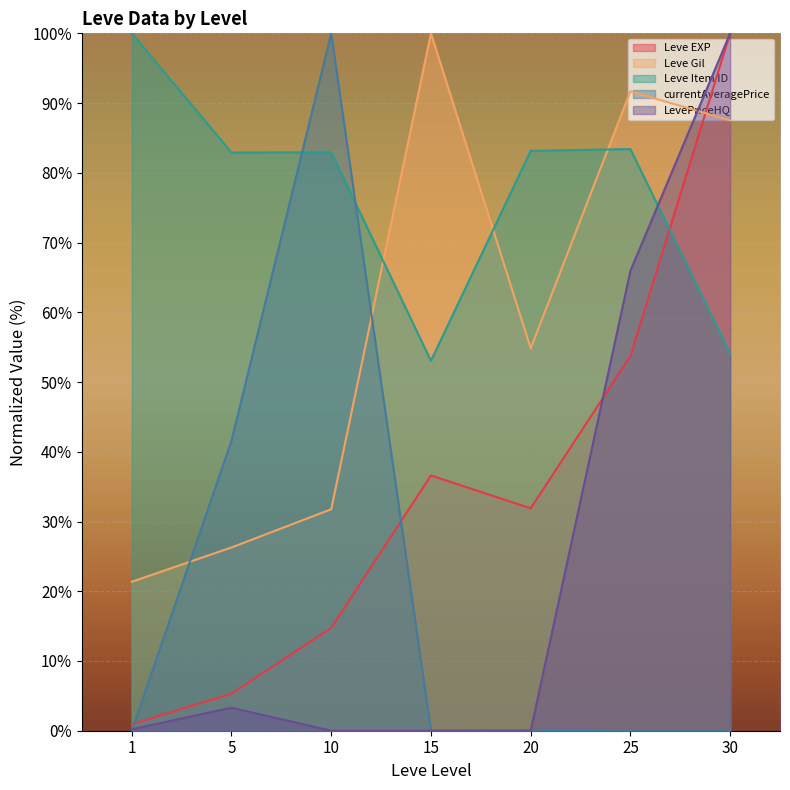

How many interior local valleys does the Leve Gil series have?

1